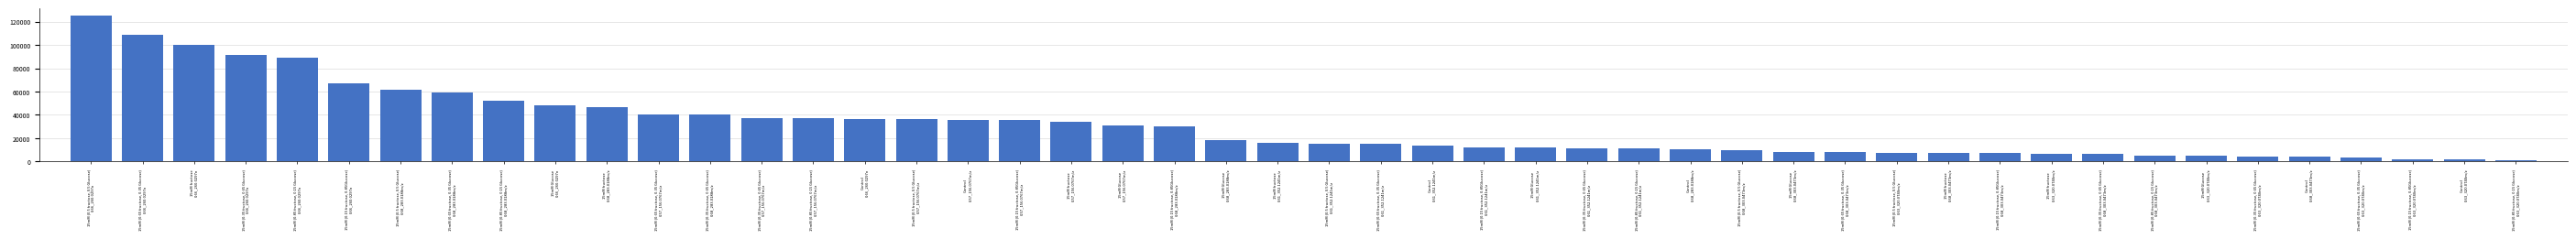

What is the maximum value shown in the chart?

125000.7